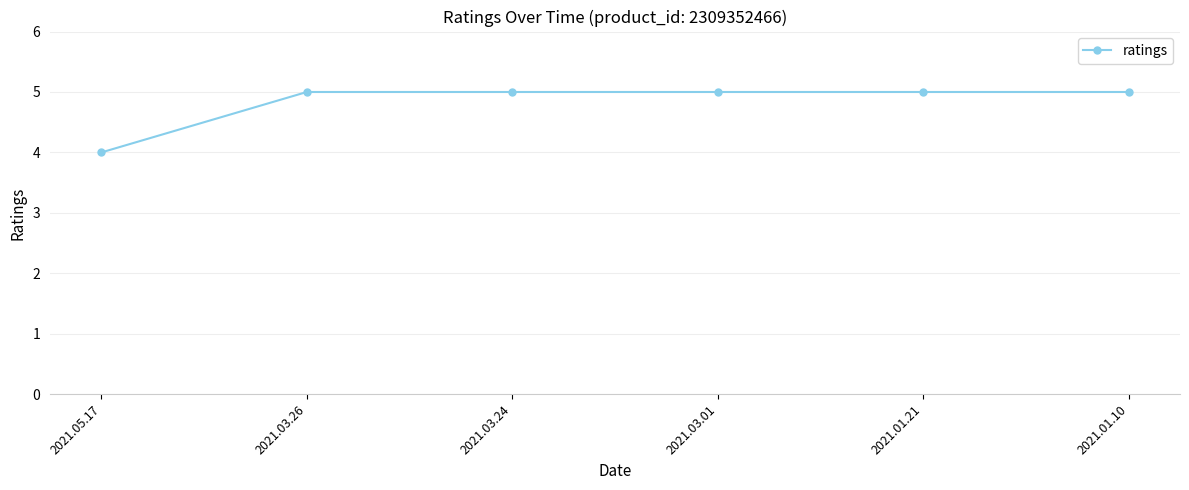

Is this an area chart (filled region under the line)?

No